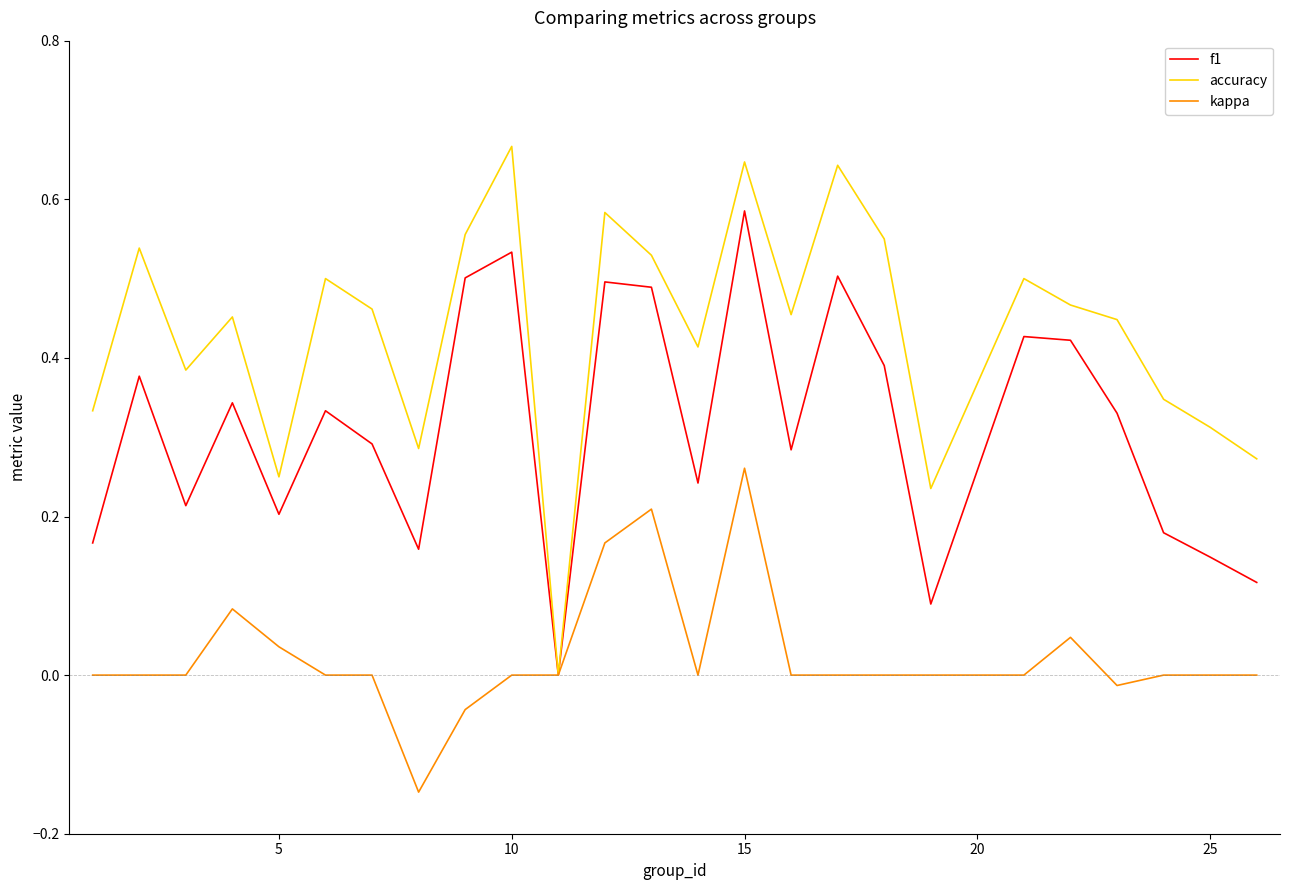

Which series has the widest spread of values?

accuracy